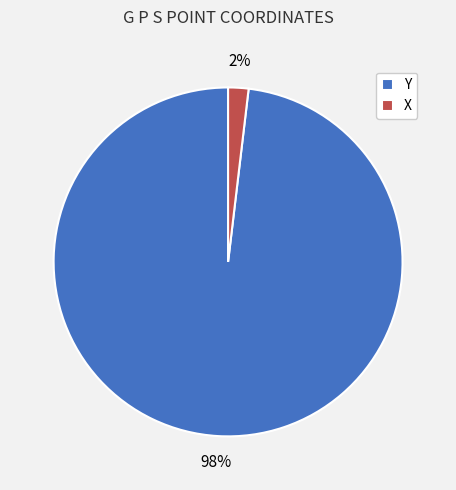

Which category has the biggest portion of the pie?

Y